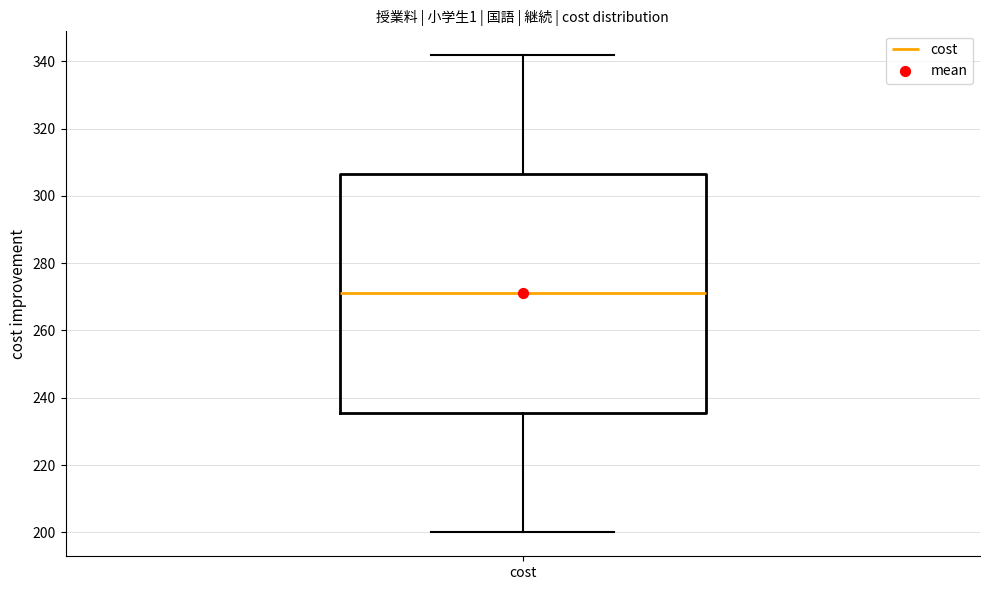

Where does the median line of the box for cost sit on the y-axis? The values are not printed on the chart, so give them approximately, as read against the axis.

272